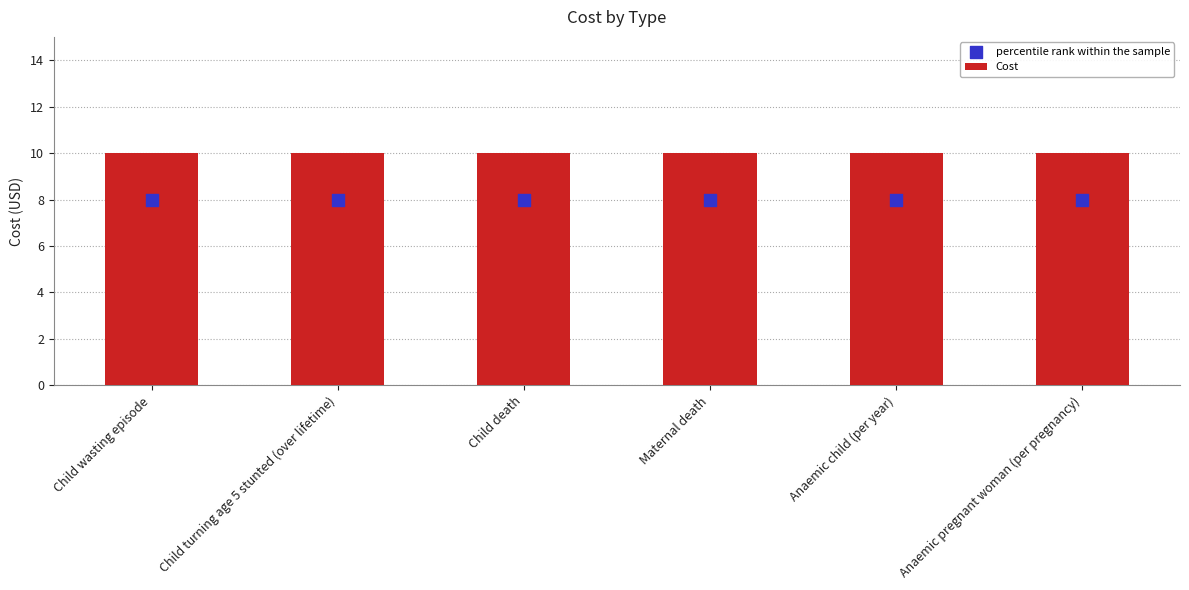

At how many categories does at least one series exceed 9?

6